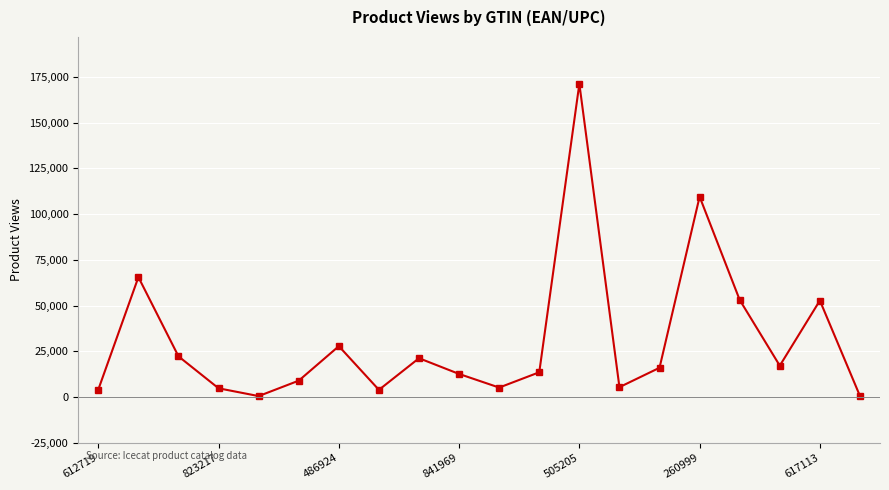

What is the maximum value shown in the chart?

171317